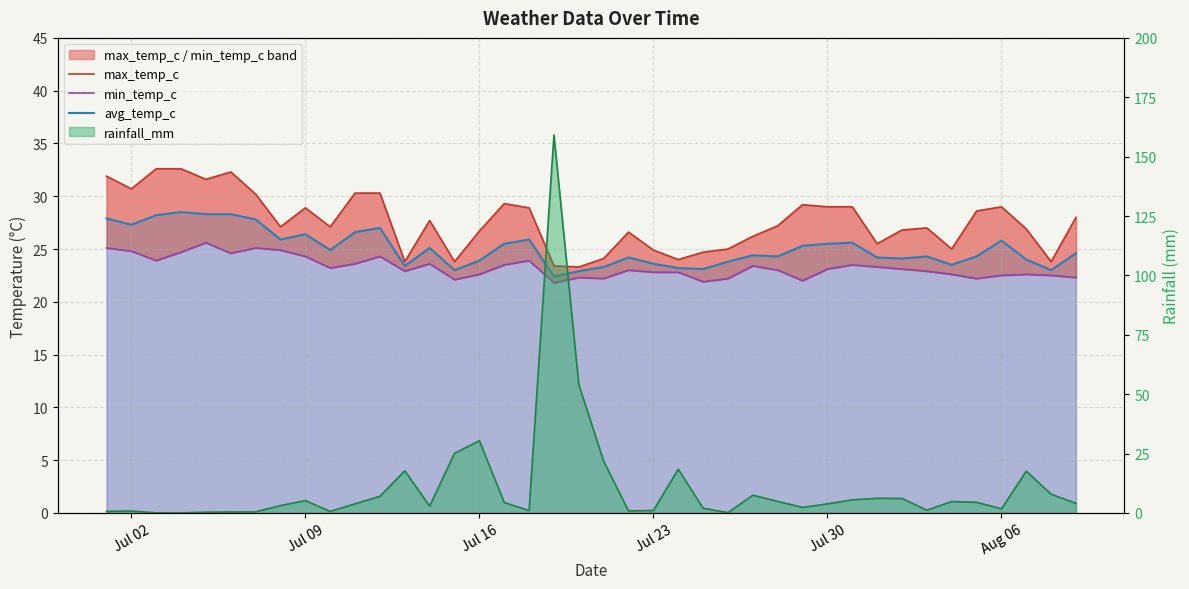

Is the value of max_temp_c at Jul 02 greater than the value of min_temp_c at 28?

Yes